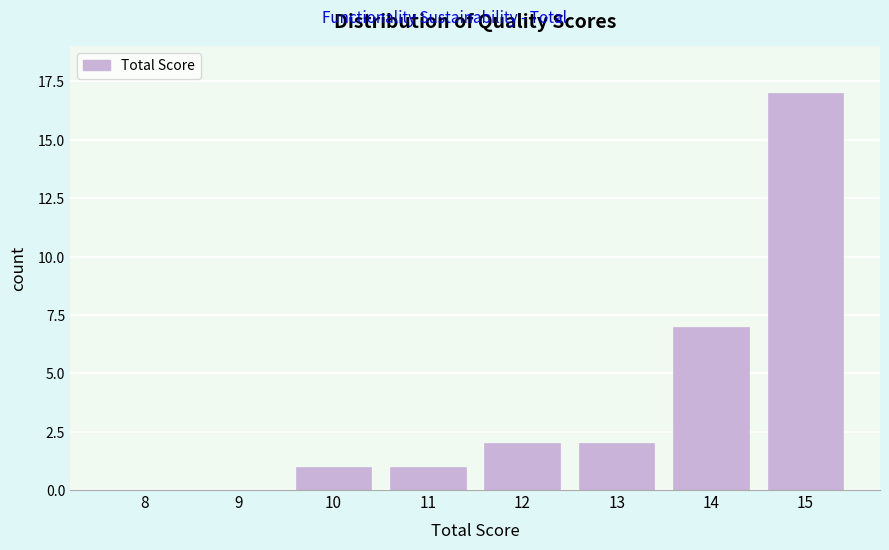

Reading left to right, list all the values displayed in this chart.

8=0	9=0	10=1	11=1	12=2	13=2	14=7	15=17